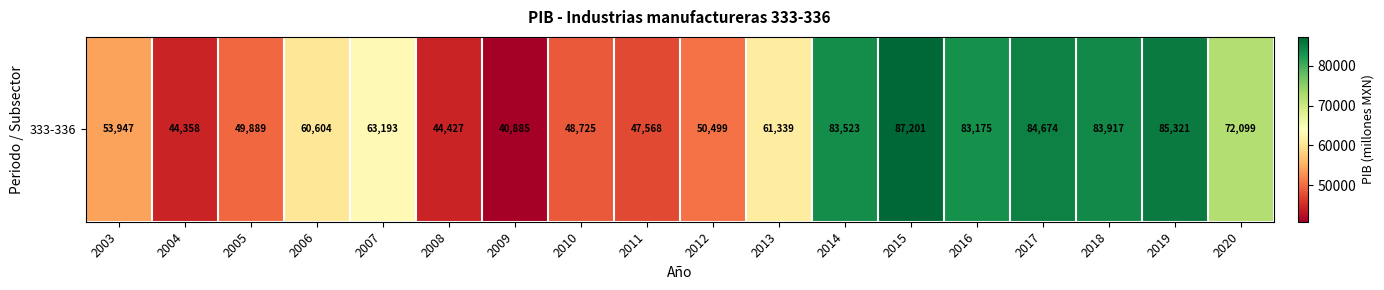

What is the difference between the second highest and minimum values?

44436.0